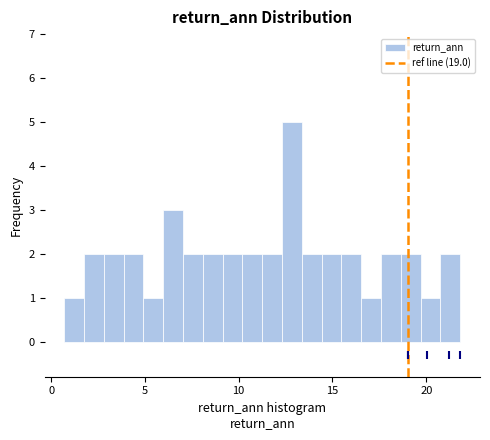

Read against the x-axis, roughly where is the centre of the tallest bar?

13.0